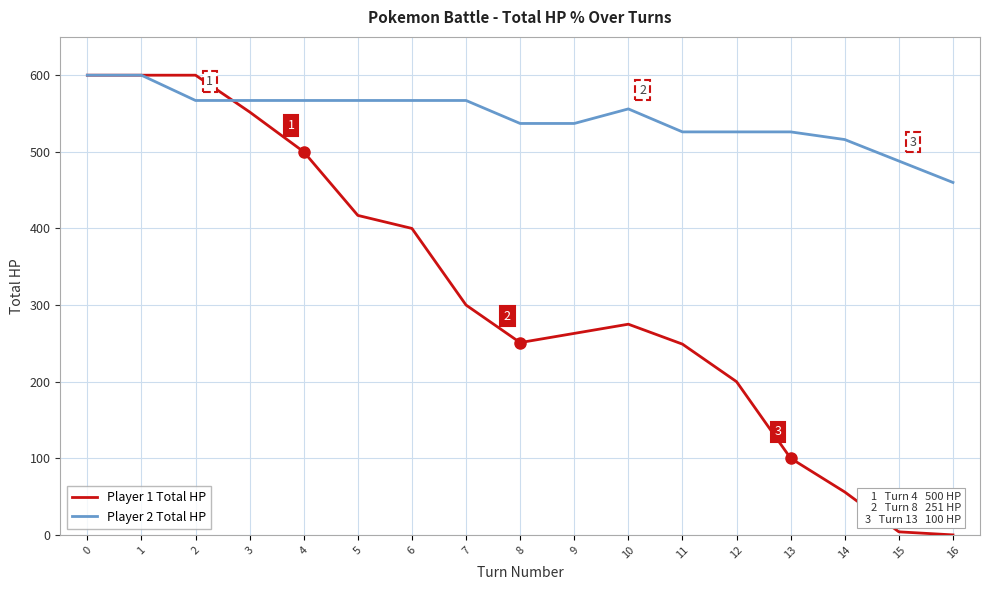

Between 9 and 16, which series saw the biggest shift?

Player 1 Total HP